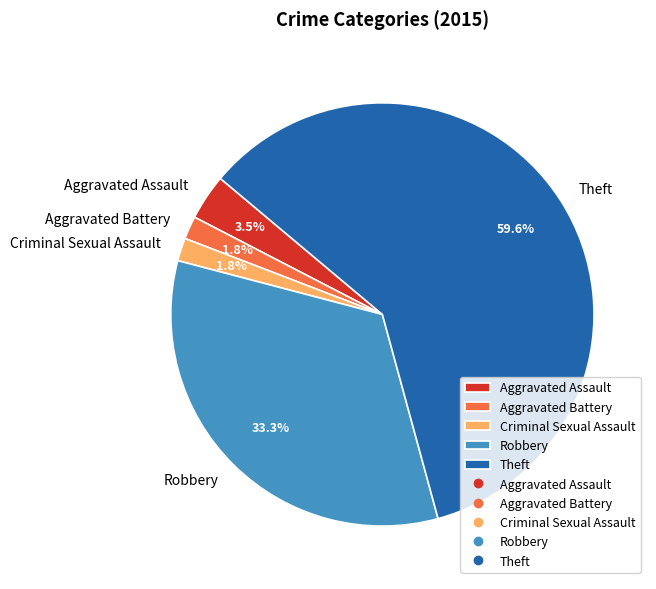

What percentage is NOT represented by Aggravated Assault?

96.5%